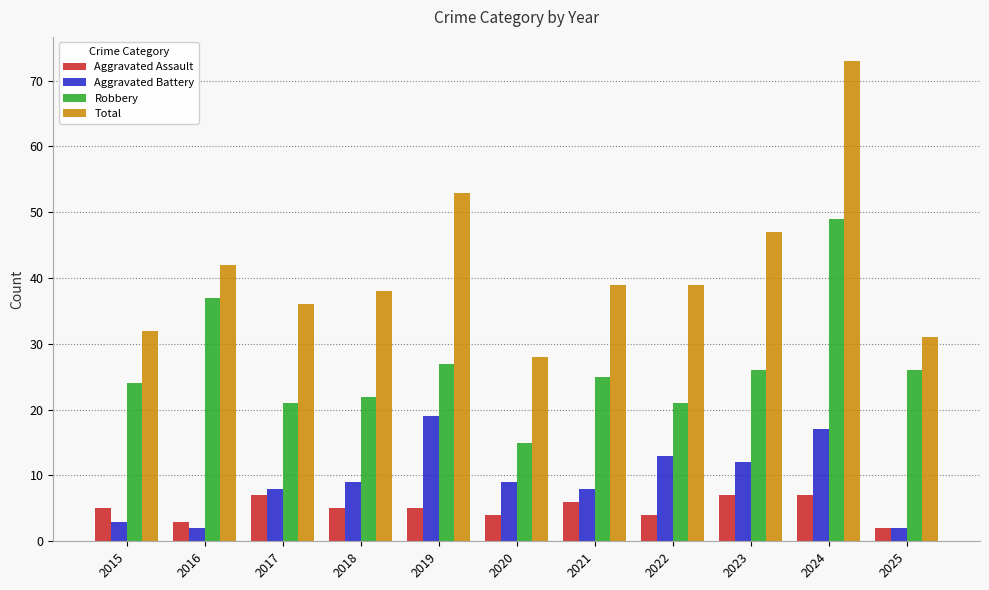

Reading left to right, what are all the values shown in this chart?

Aggravated Assault: 2015=5	2016=3	2017=7	2018=5	2019=5	2020=4	2021=6	2022=4	2023=7	2024=7	2025=2
Aggravated Battery: 2015=3	2016=2	2017=8	2018=9	2019=19	2020=9	2021=8	2022=13	2023=12	2024=17	2025=2
Robbery: 2015=24	2016=37	2017=21	2018=22	2019=27	2020=15	2021=25	2022=21	2023=26	2024=49	2025=26
Total: 2015=32	2016=42	2017=36	2018=38	2019=53	2020=28	2021=39	2022=39	2023=47	2024=73	2025=31